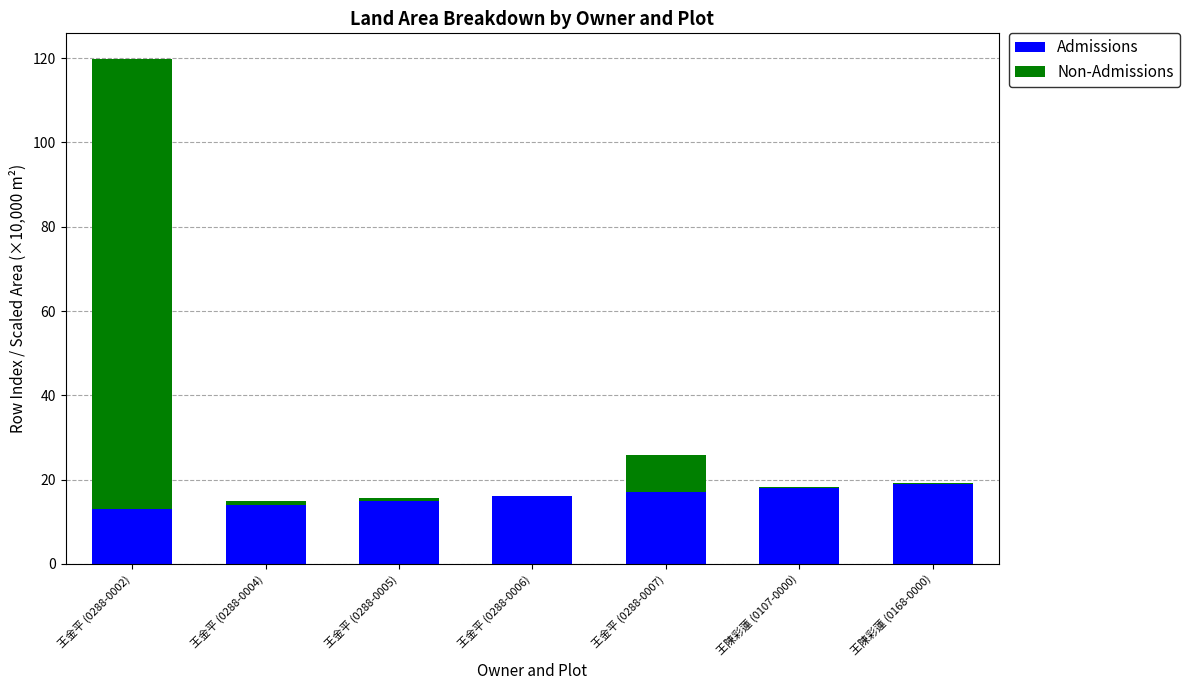

At which category is the sum across all series the highest?

王金平 (0288-0002)